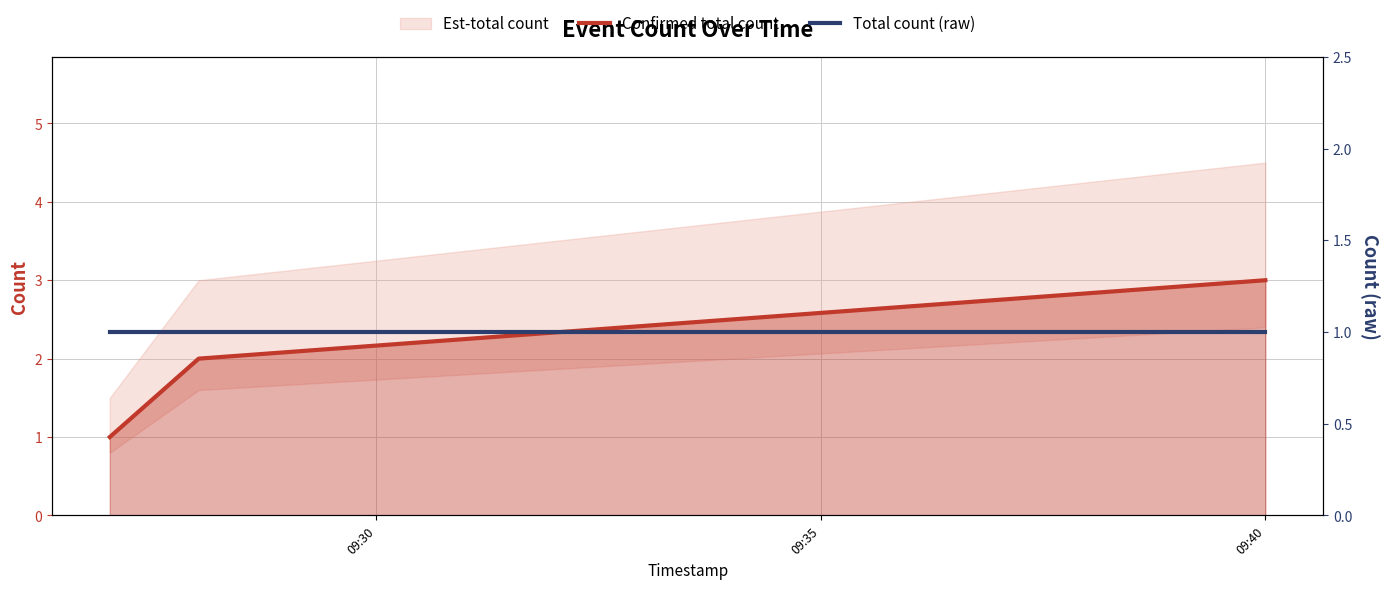

What is the difference between the maximum and minimum values in the Confirmed total count series?

2